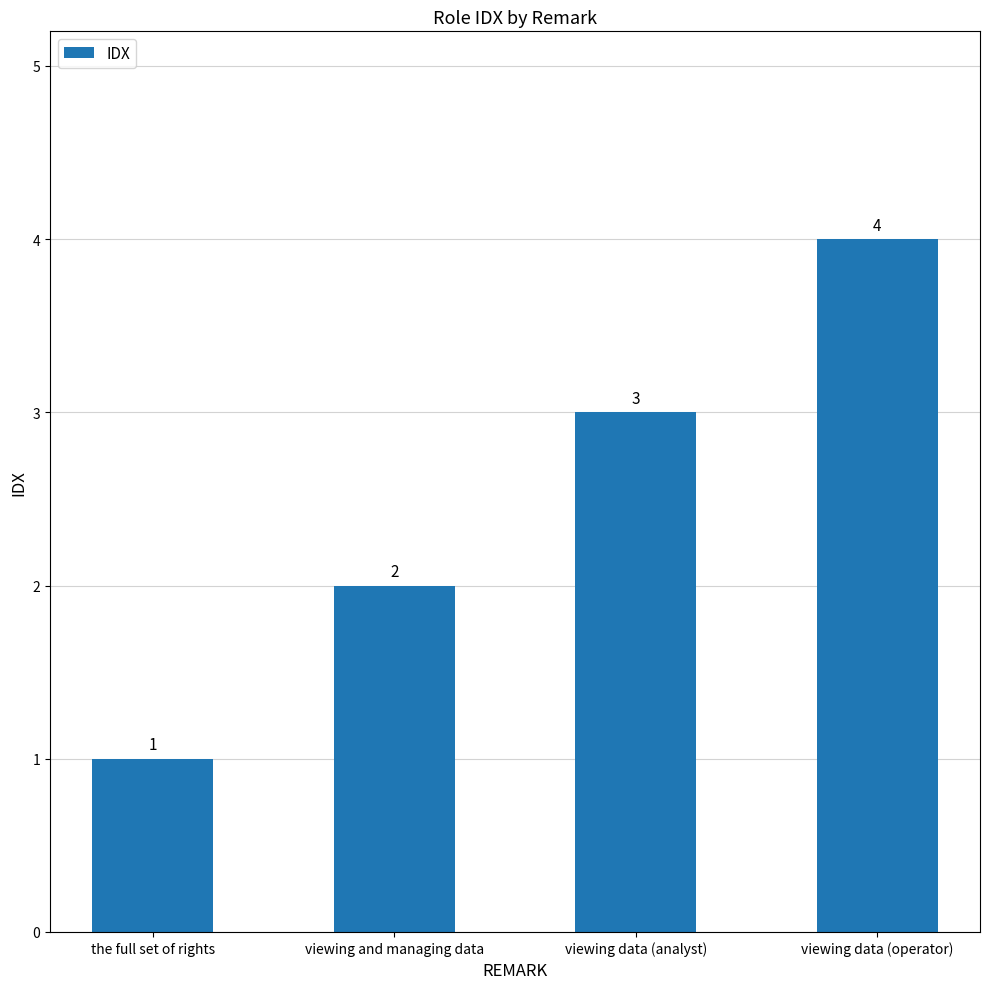

Reading left to right, extract all data points from this chart.

the full set of rights=1	viewing and managing data=2	viewing data (analyst)=3	viewing data (operator)=4